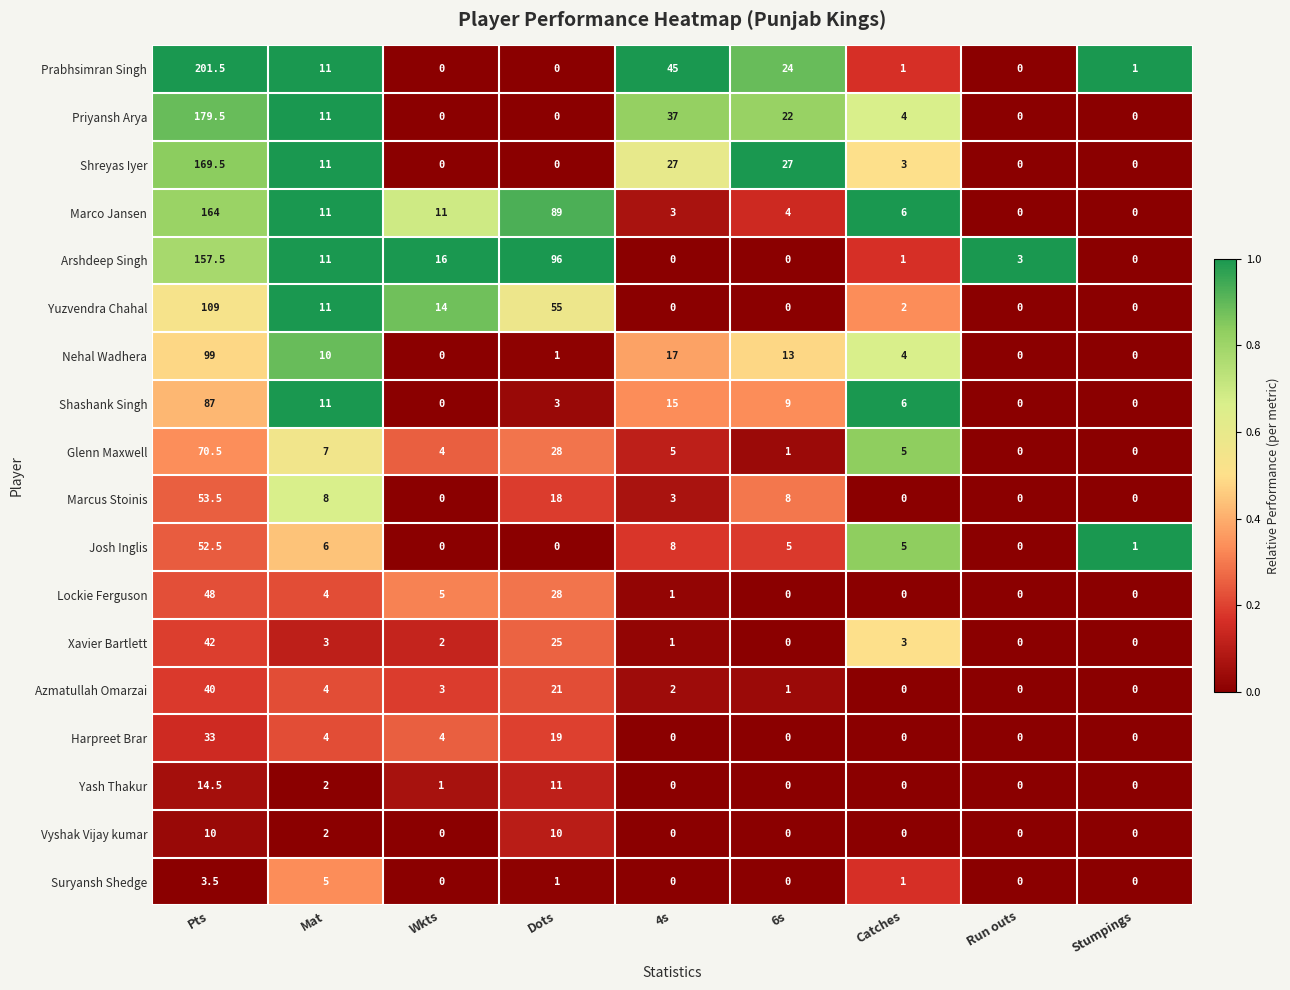

What is the maximum value shown in the chart?

201.5